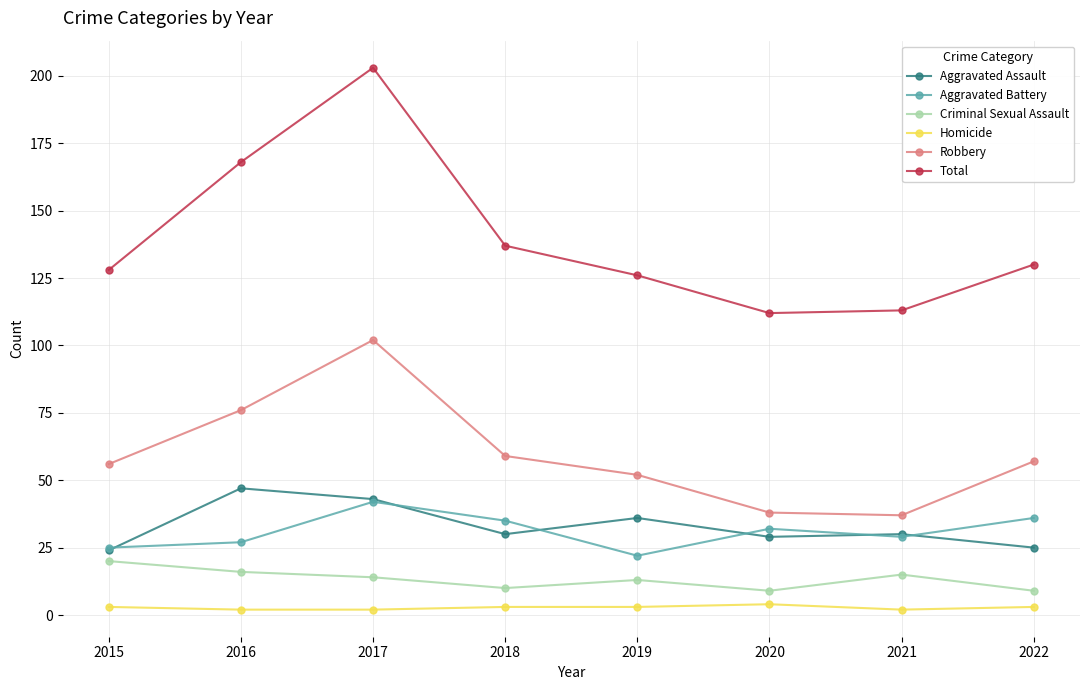

How many values in the Aggravated Battery series are below 32?

4